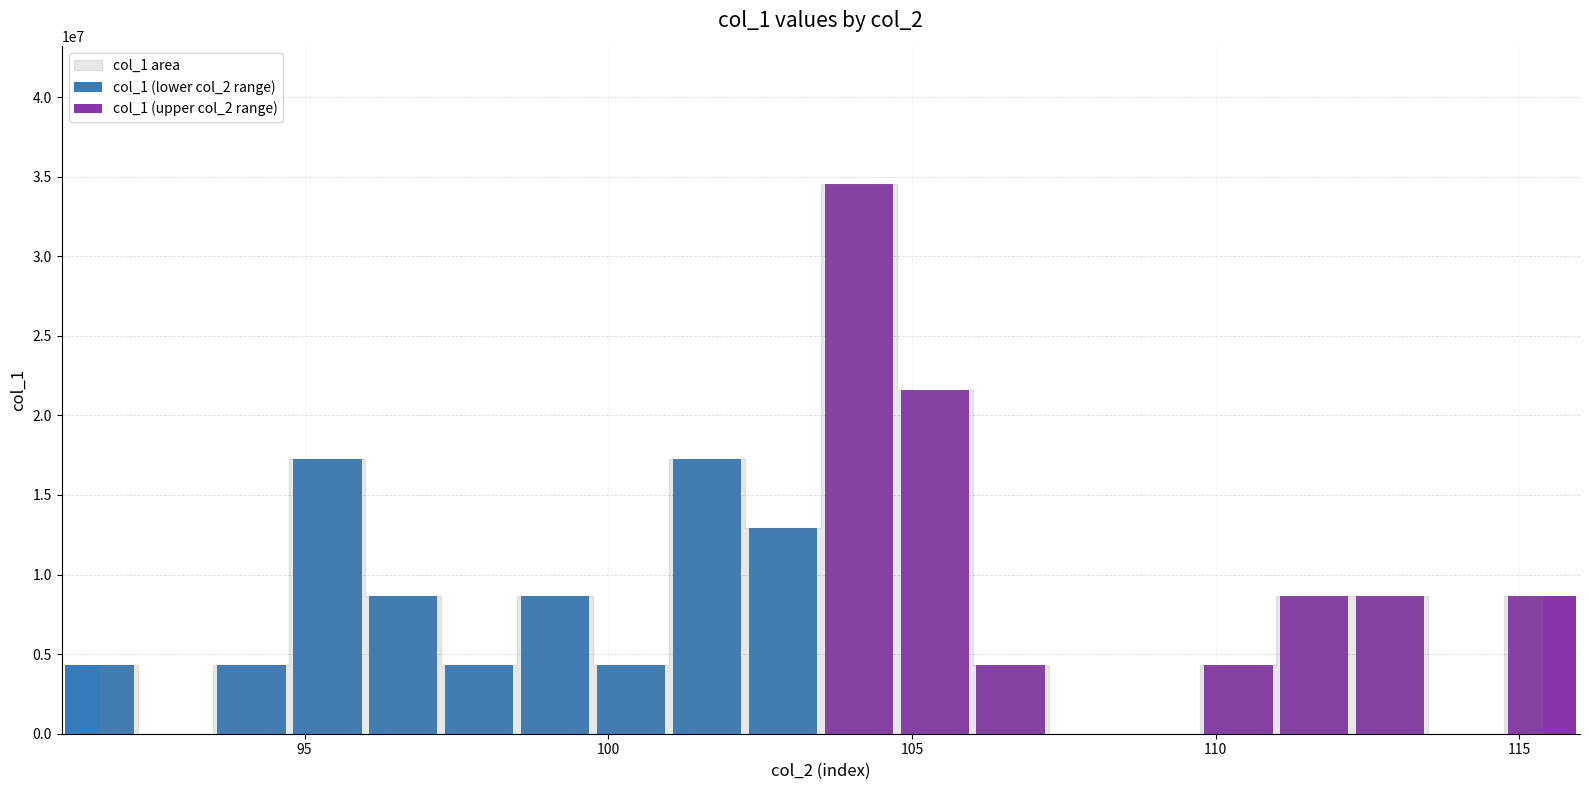

Reading left to right, list all the values displayed in this chart.

col_1 (lower col_2 range): 4317894.0	0.0	4317876.4	17271518.0	8635730.0	4317862.0	8635770.6	4317847.8	17271514.6	12953584.5
col_1 (upper col_2 range): 34543012.2	21589326.5	4317869.9	0.0	0.0	4317867.6	8635736.5	8635741.5	0.0	8635746.3